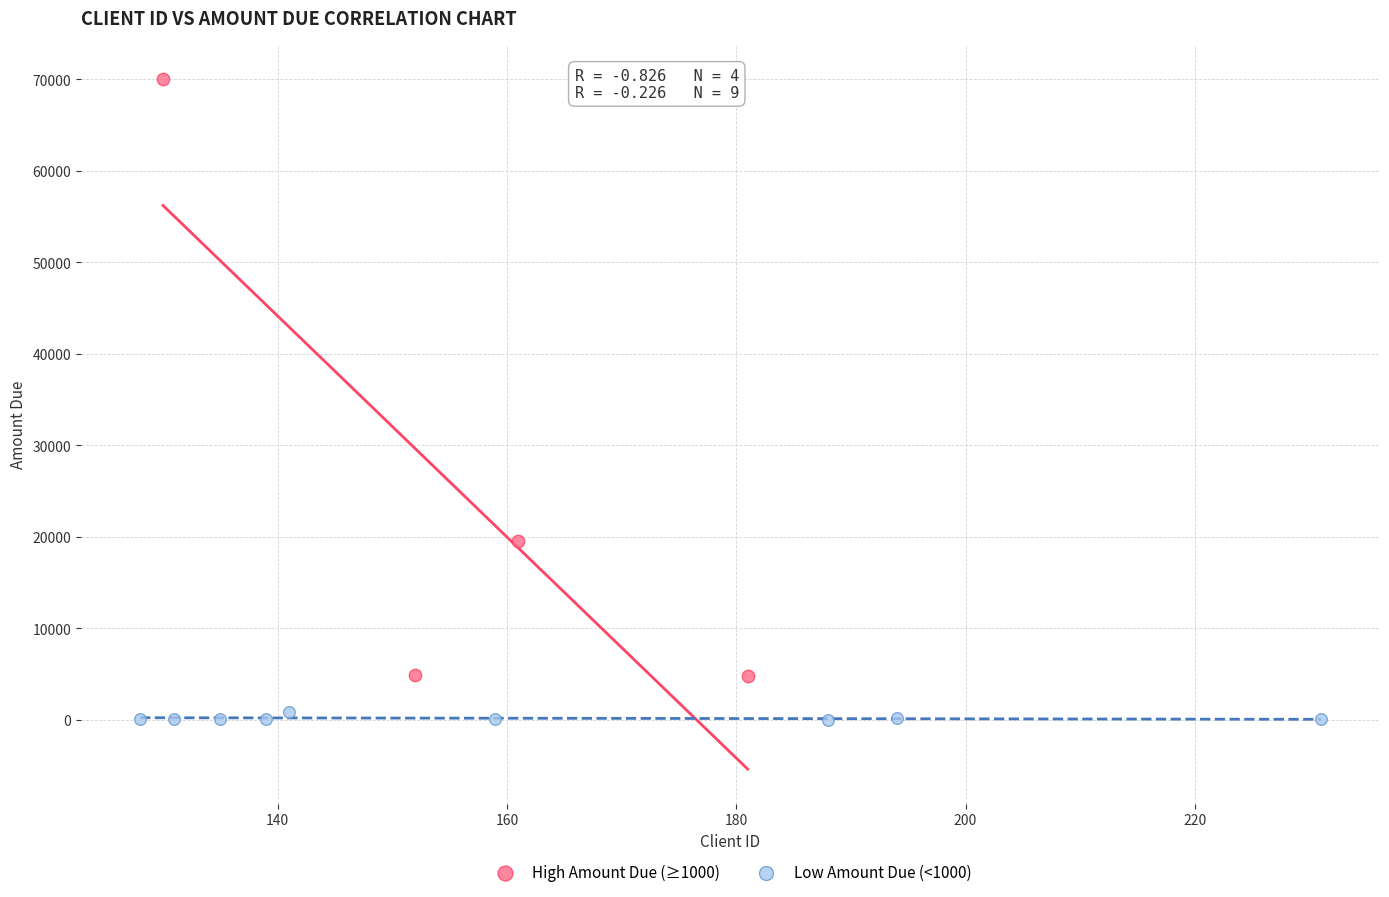

What are all the series names shown in the legend?

High Amount Due (≥1000), Low Amount Due (<1000)